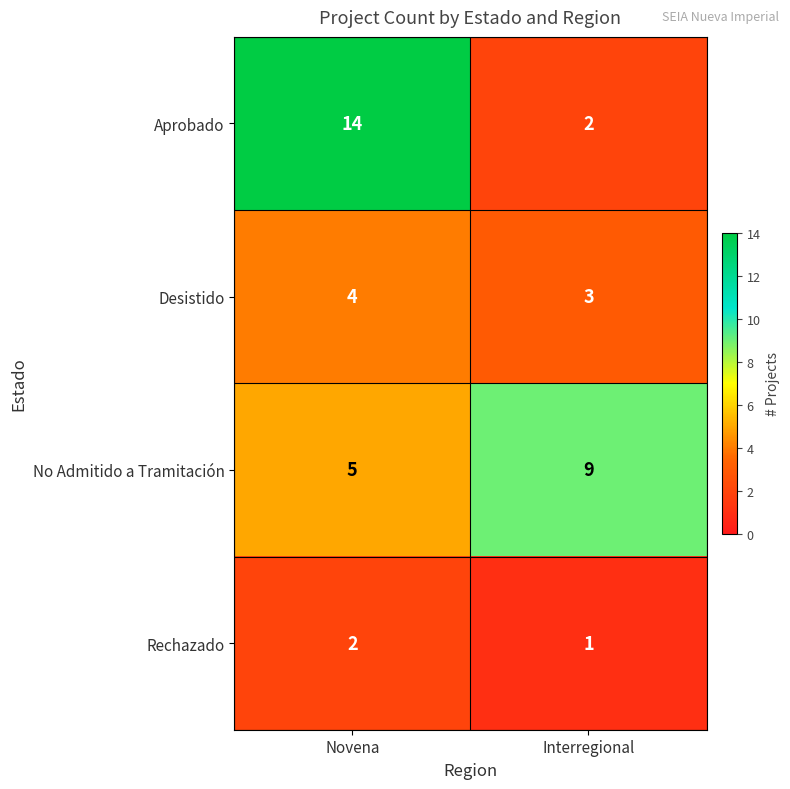

At how many categories does at least one series exceed 5?

2